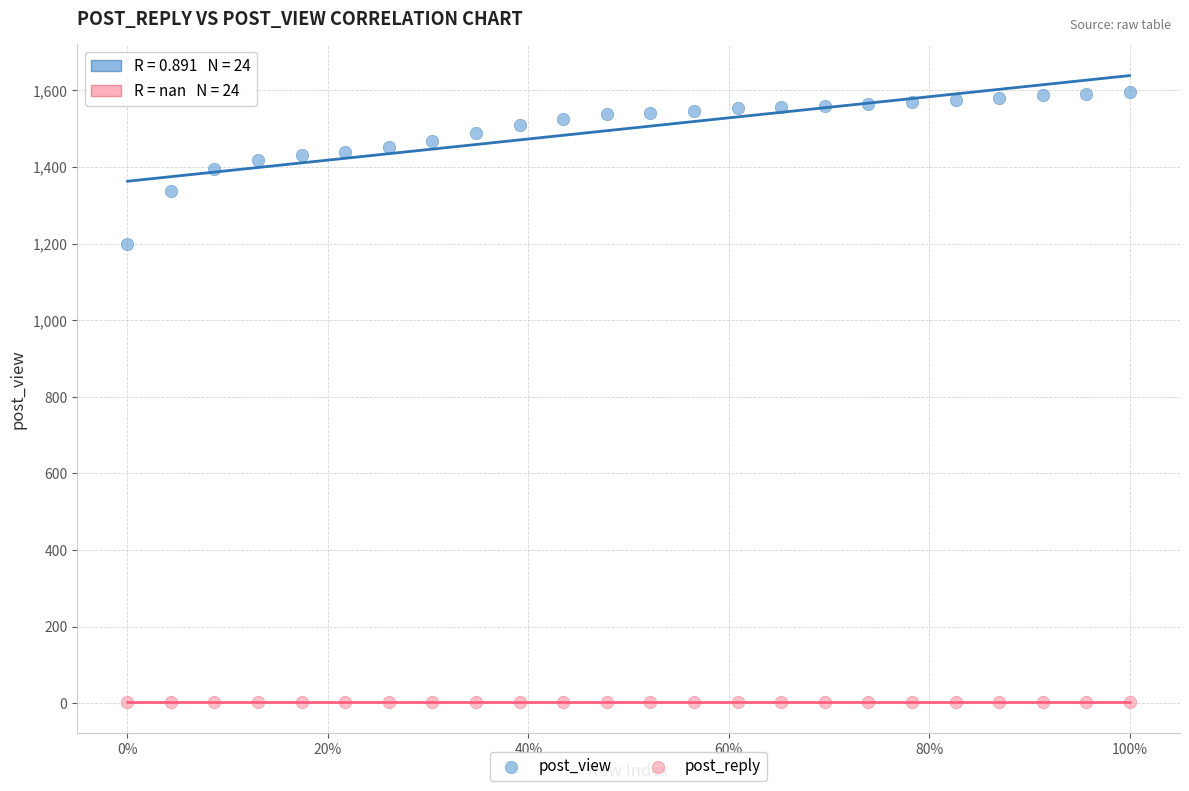

Across all series, what Y value is closest to 799?

1199